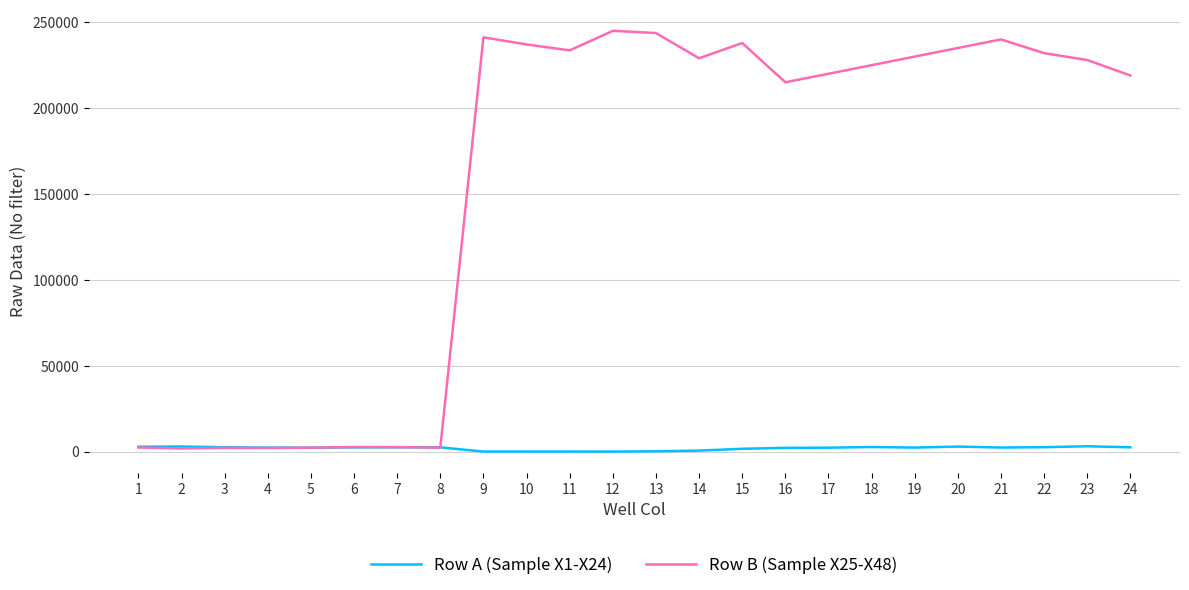

What is the approximate value of Row B (Sample X25-X48) at 12, to the nearest 50?

245000